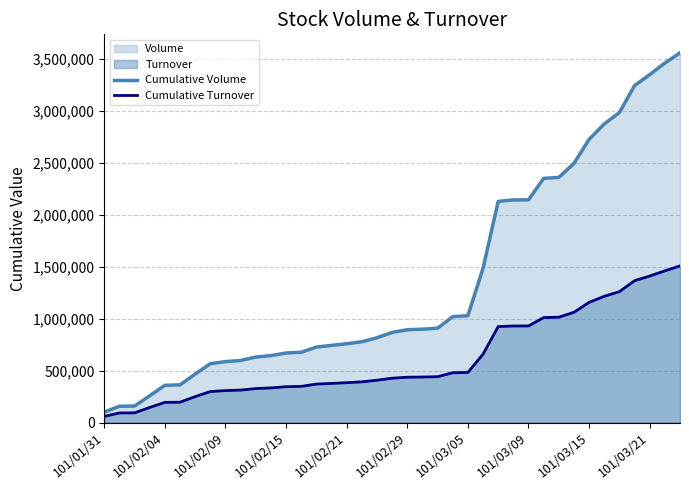

What is the average value of the Cumulative Turnover series?

611747